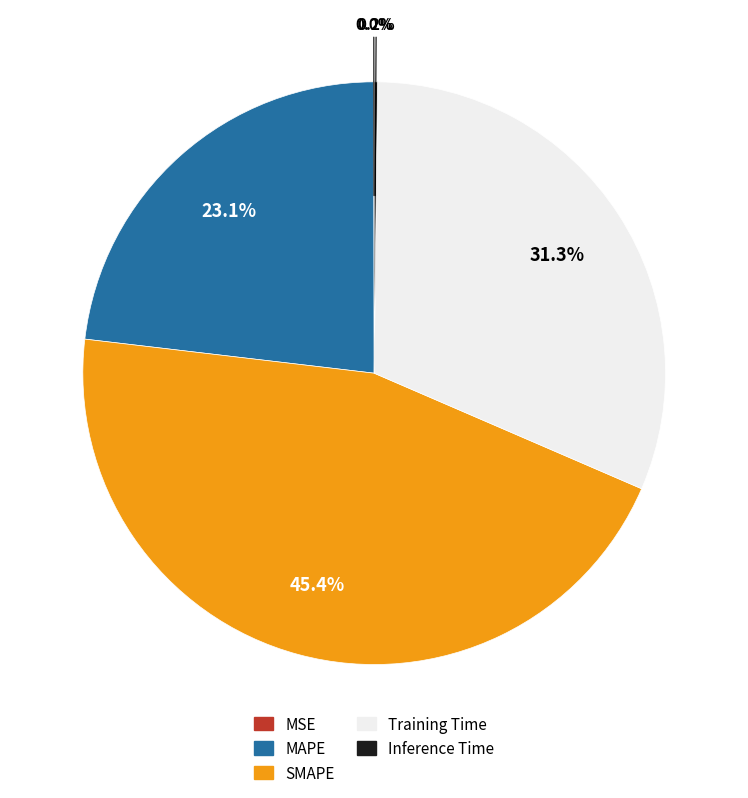

Which slice is the largest?

SMAPE